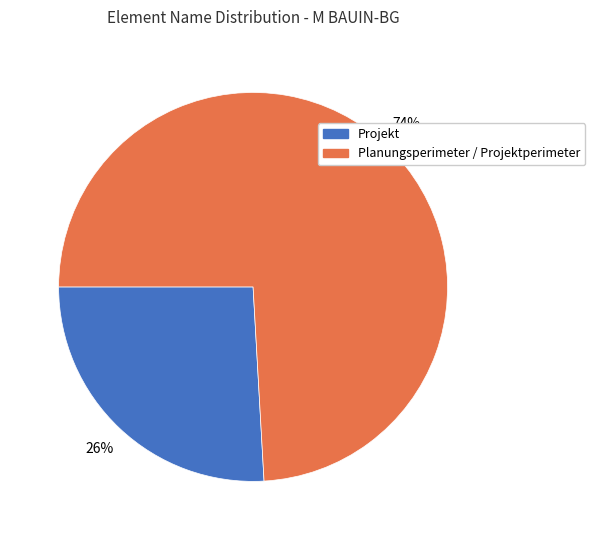

Is there any slice that represents more than half of the pie?

Yes